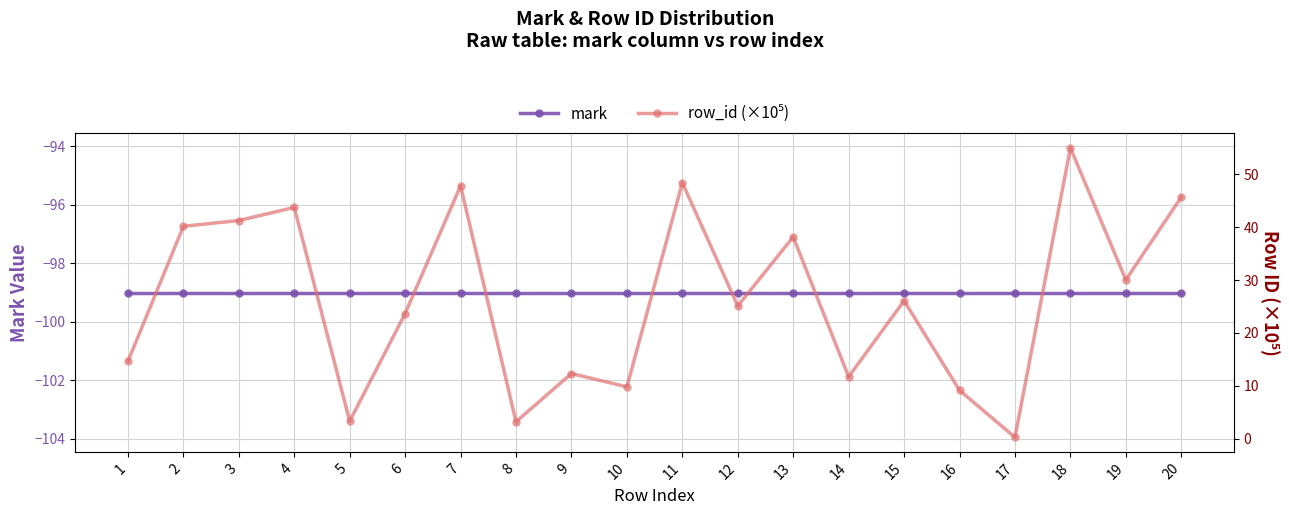

Reading left to right, what are all the values shown in this chart?

mark: 1=-99.0	2=-99.0	3=-99.0	4=-99.0	5=-99.0	6=-99.0	7=-99.0	8=-99.0	9=-99.0	10=-99.0	11=-99.0	12=-99.0	13=-99.0	14=-99.0	15=-99.0	16=-99.0	17=-99.0	18=-99.0	19=-99.0	20=-99.0
row_id (×10⁵): 1=14.6	2=40.2	3=41.3	4=43.7	5=3.3	6=23.7	7=47.8	8=3.2	9=12.3	10=9.8	11=48.4	12=25.1	13=38.1	14=11.7	15=26.1	16=9.2	17=0.3	18=55.0	19=30.0	20=45.7